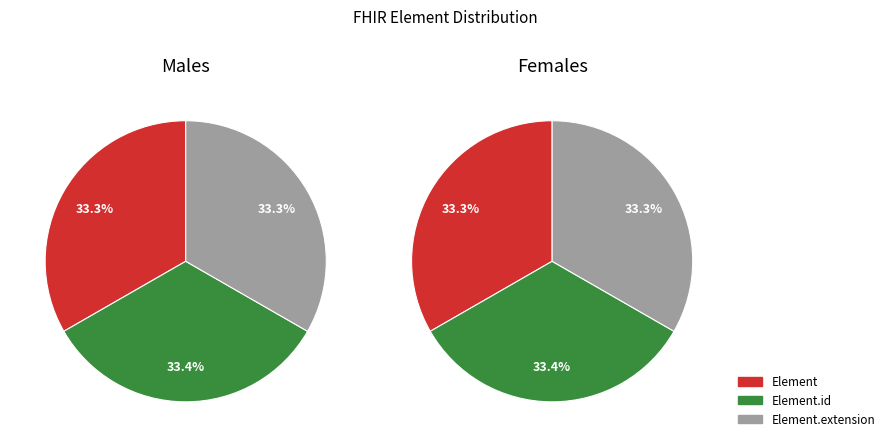

Is it true that Element is 1% of the pie?

False